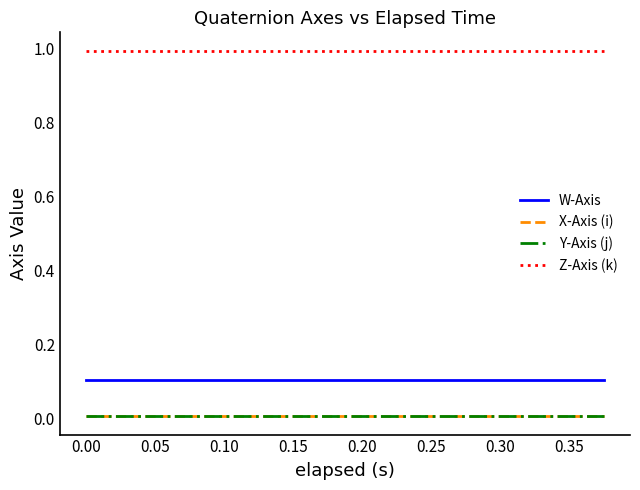

Which series has the widest spread of values?

W-Axis